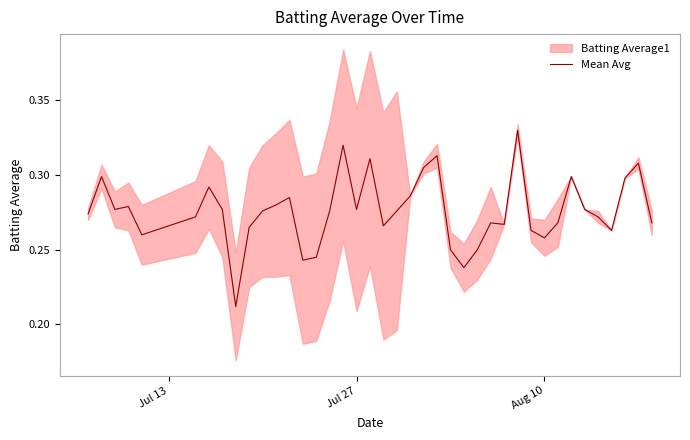

Does the chart display data point markers on the line(s)?

No